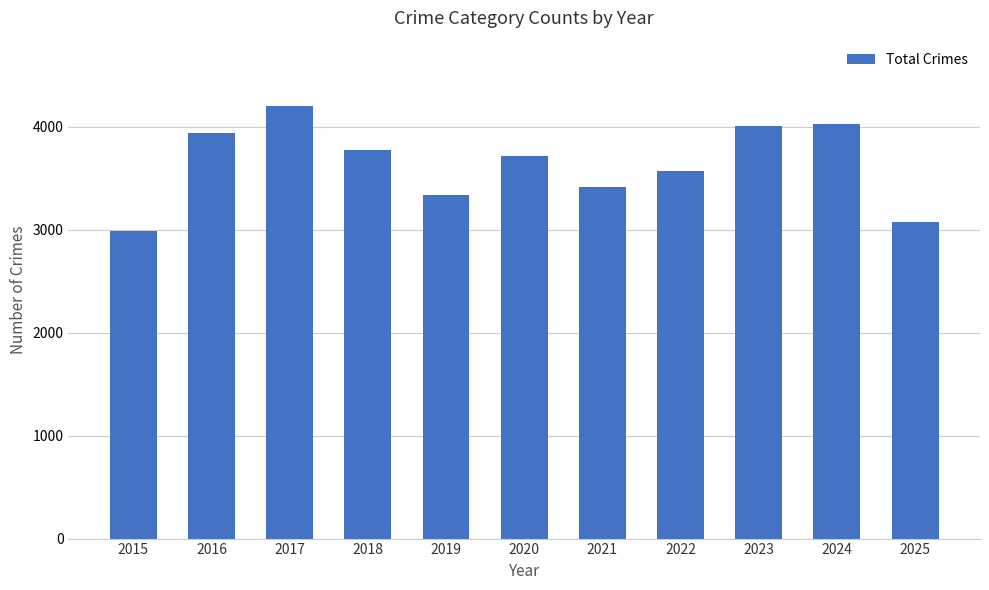

Where does the data first go above 3716?

2016